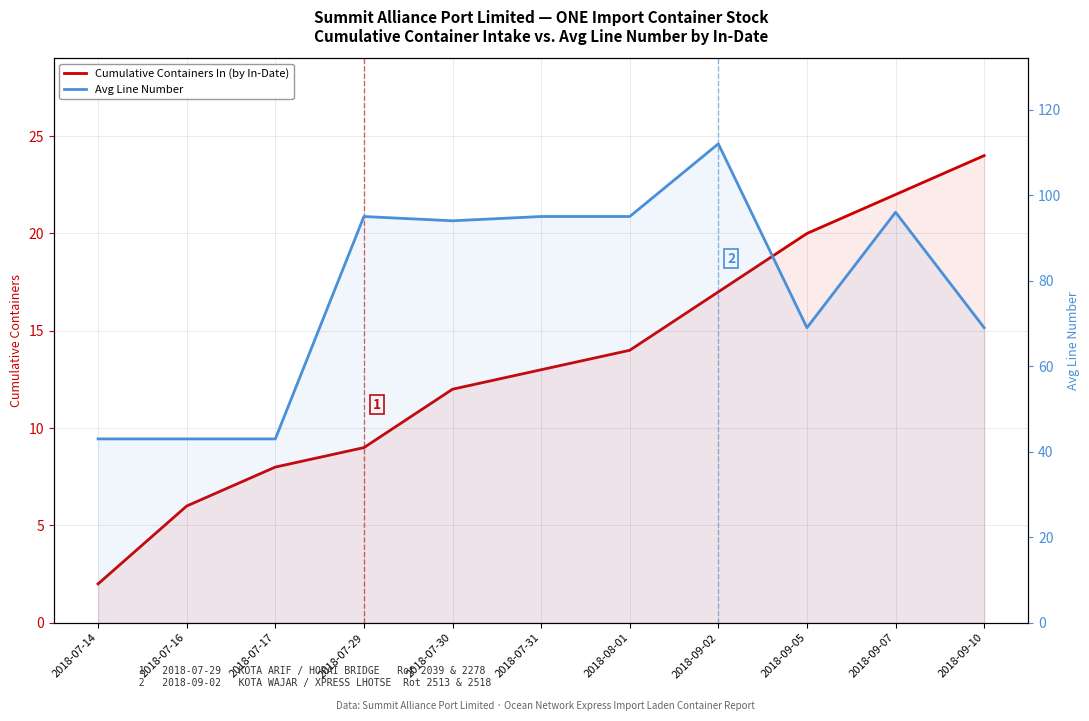

Which series has the widest spread of values?

Avg Line Number